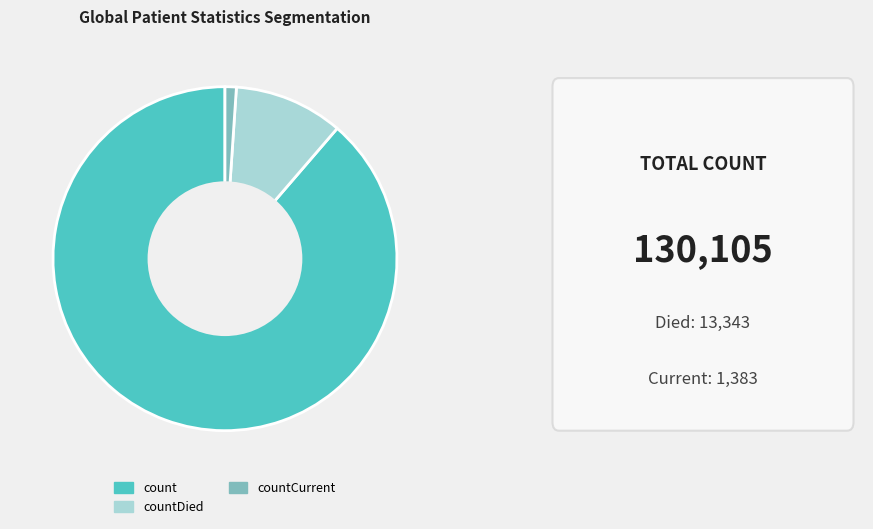

True or false: count accounts for 89% of the total.

True